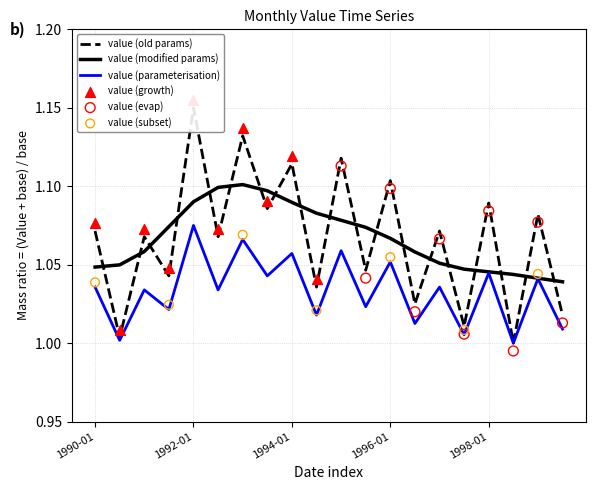

Between 1993-01 and 1994-01, which is larger?

1993-01